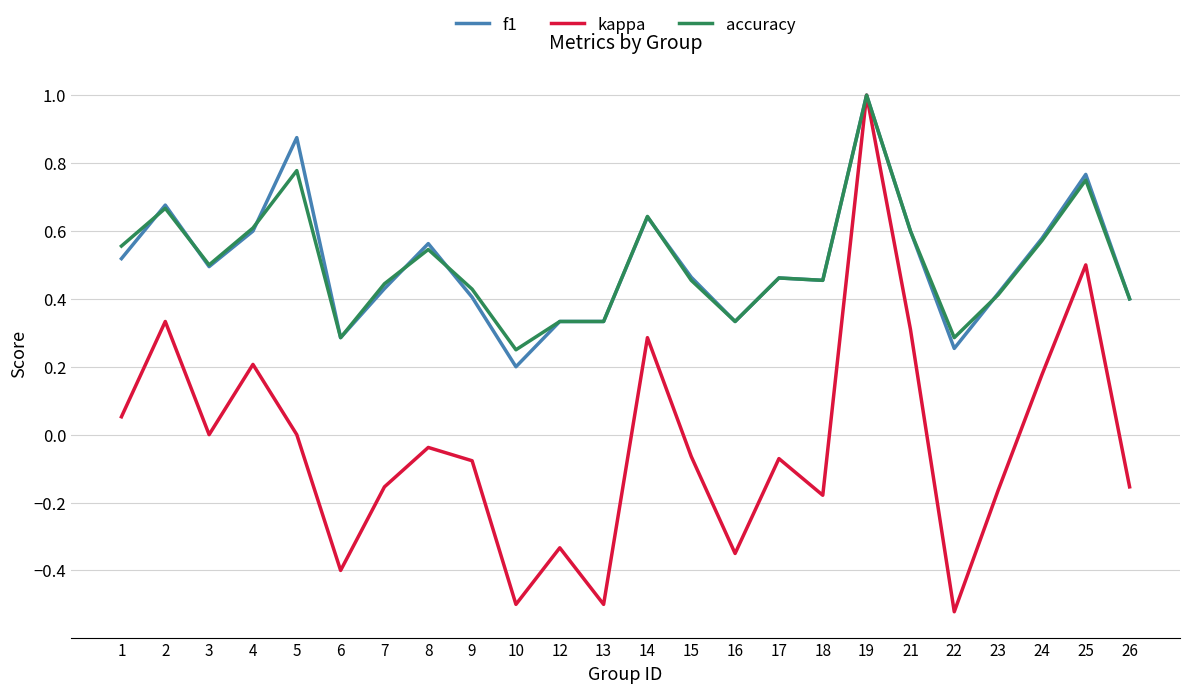

At which category is the sum across all series the highest?

19